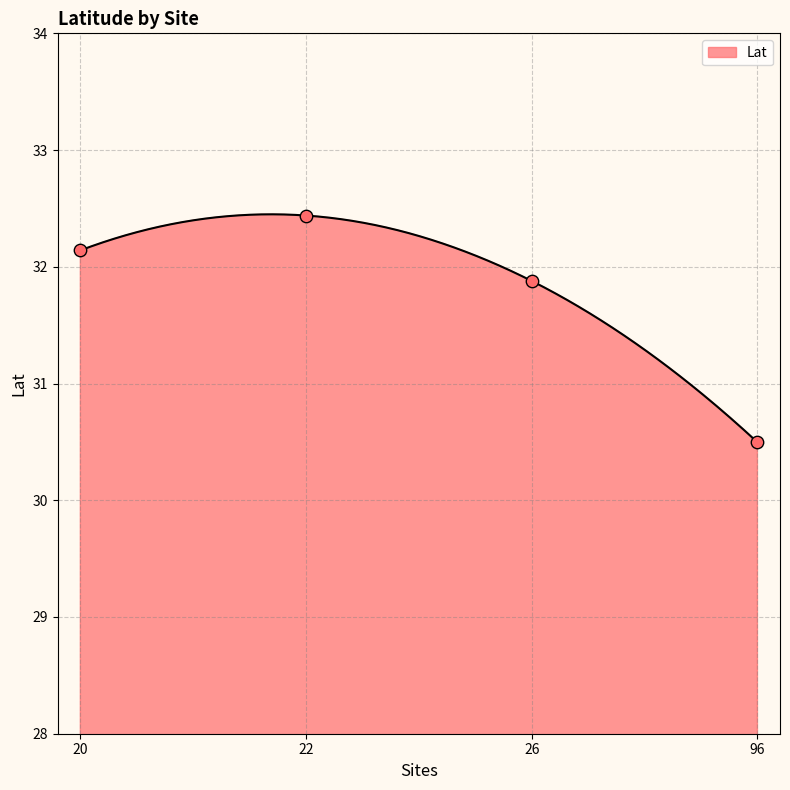

What is the change in value from 20 to 96?

-1.6